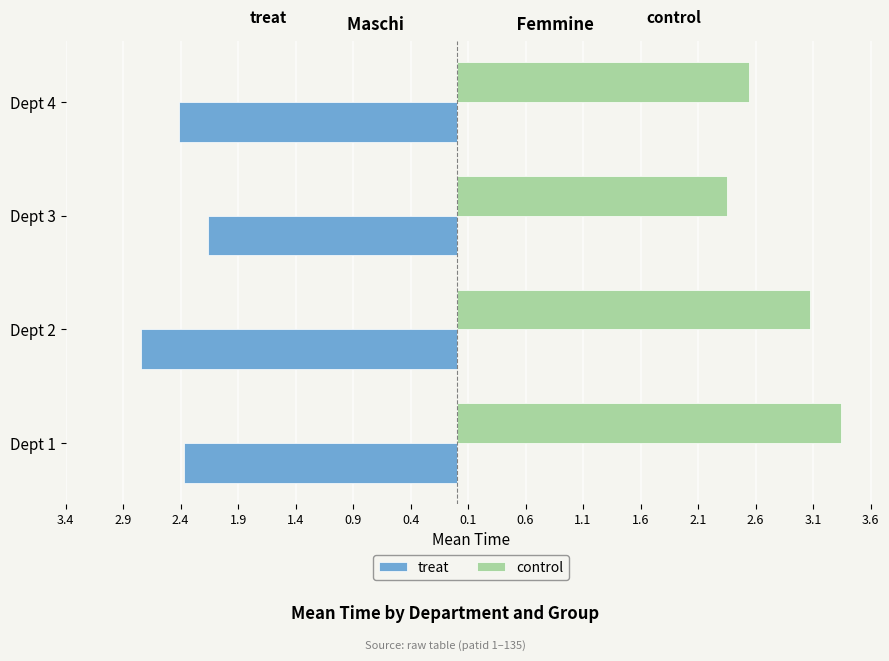

What are all the series names shown in the legend?

treat, control